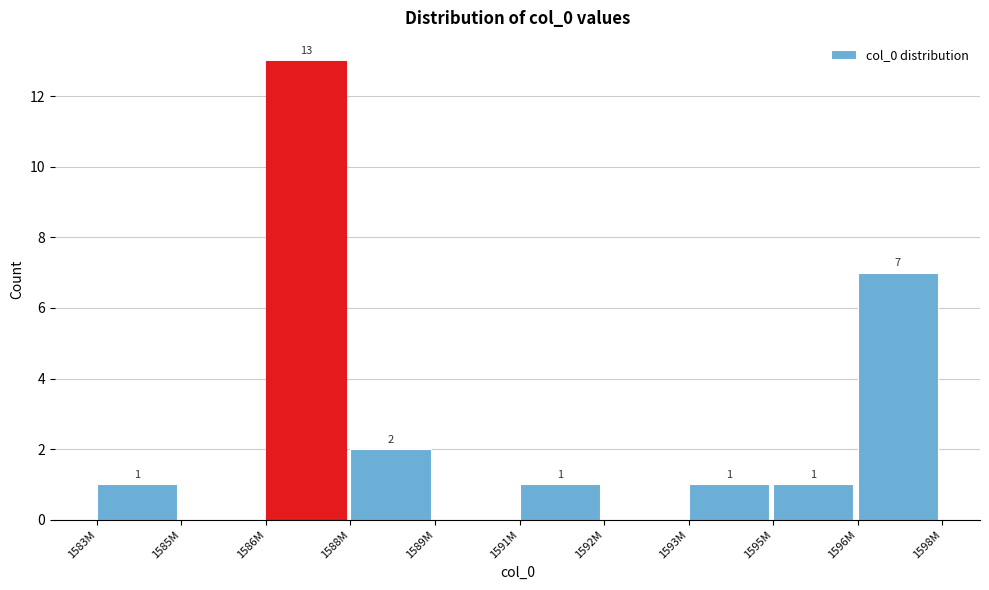

Reading left to right, what are all the values shown in this chart?

1583M=1	1585M=0	1586M=13	1588M=2	1589M=0	1591M=1	1592M=0	1593M=1	1595M=1	1596M=7